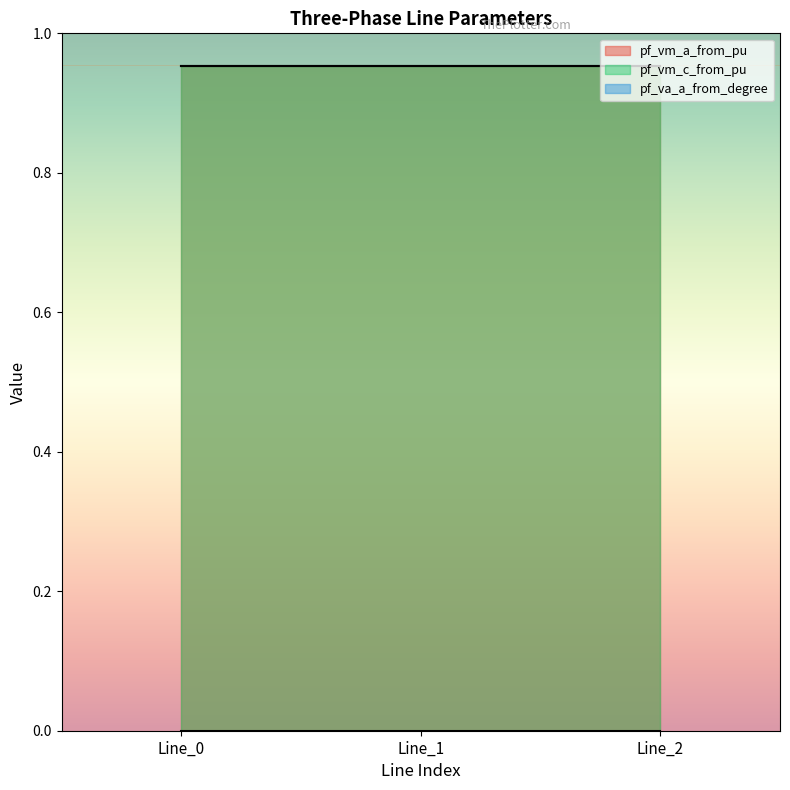

What is the total value across all series at Line_2?

1.9